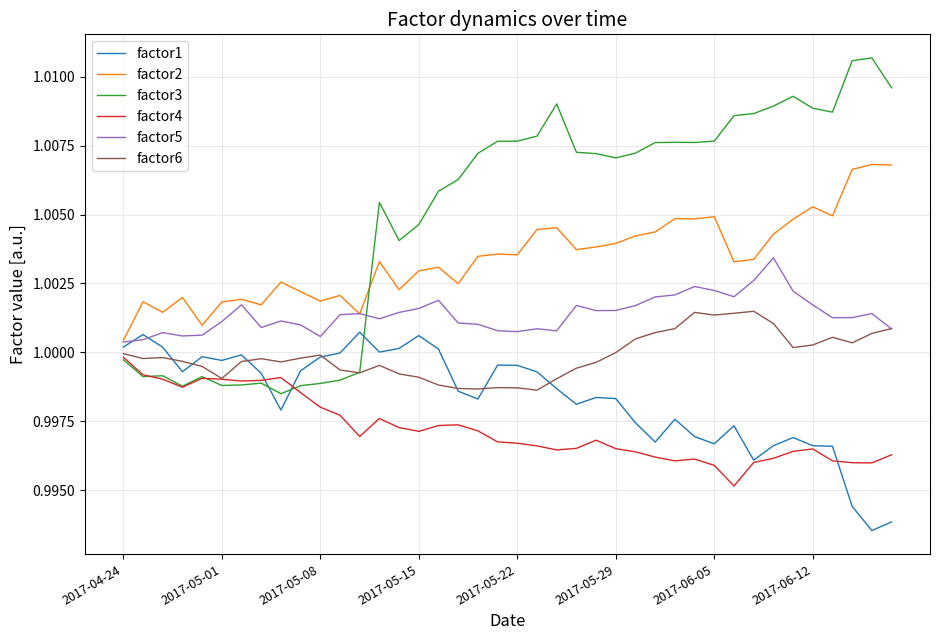

Which series has the widest spread of values?

factor3